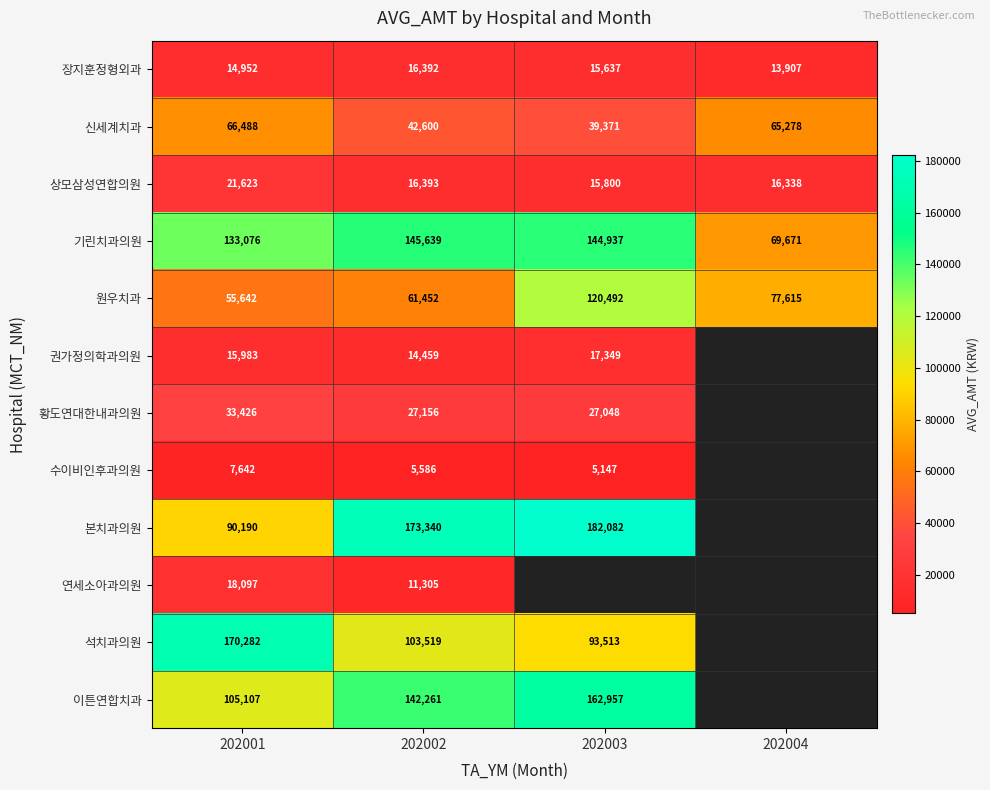

What value does the 장지훈정형외과 series have at 202003?

15637